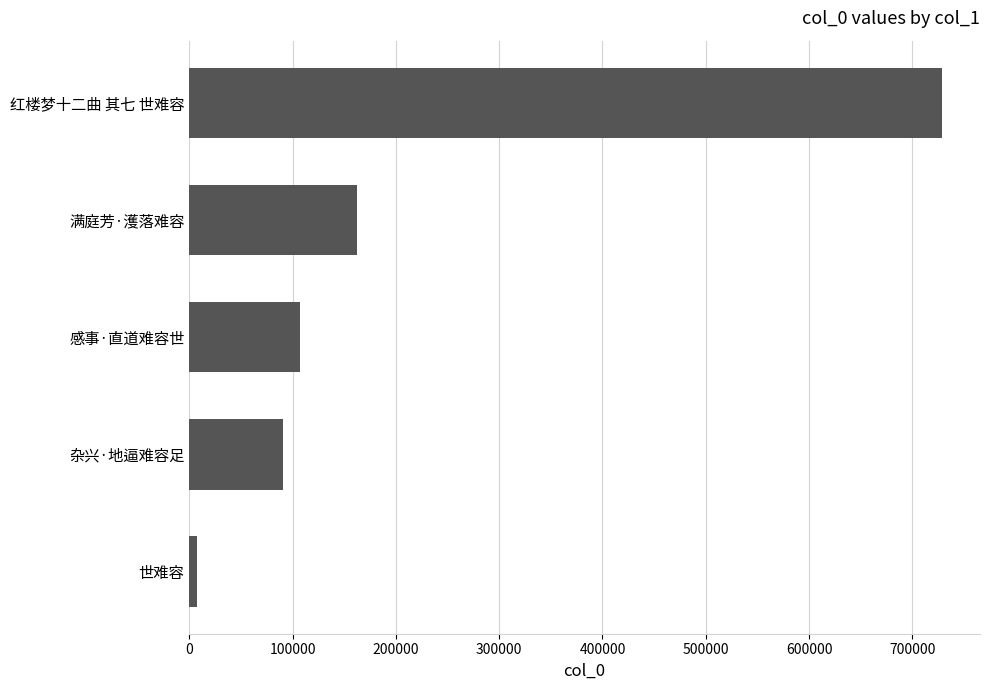

Reading bottom to top, list all the values displayed in this chart.

世难容=7799	杂兴·地逼难容足=90346	感事·直道难容世=106774	满庭芳·濩落难容=162539	红楼梦十二曲 其七 世难容=729086